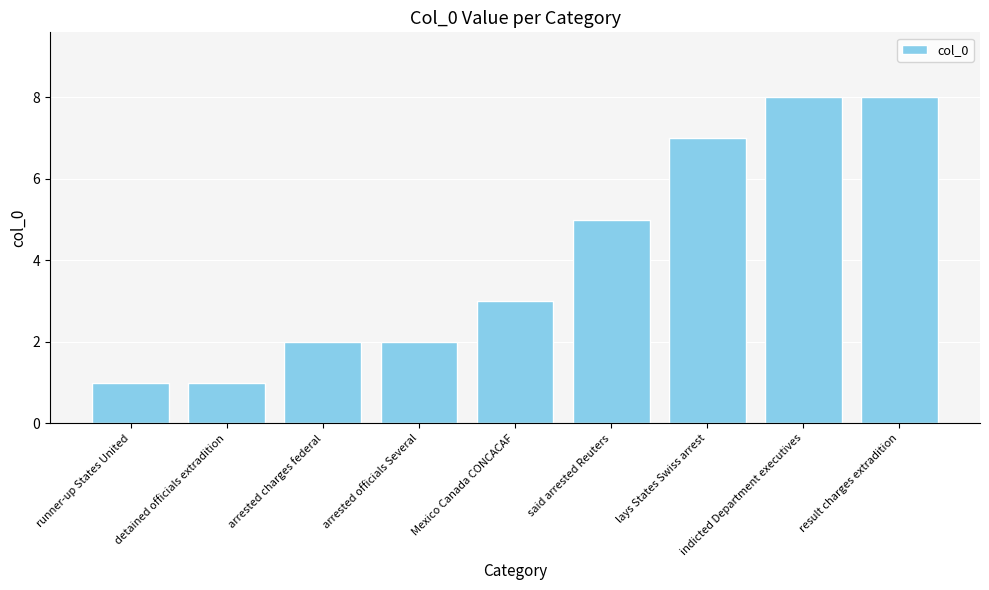

Reading right to left, what are all the values shown in this chart?

8	8	7	5	3	2	2	1	1